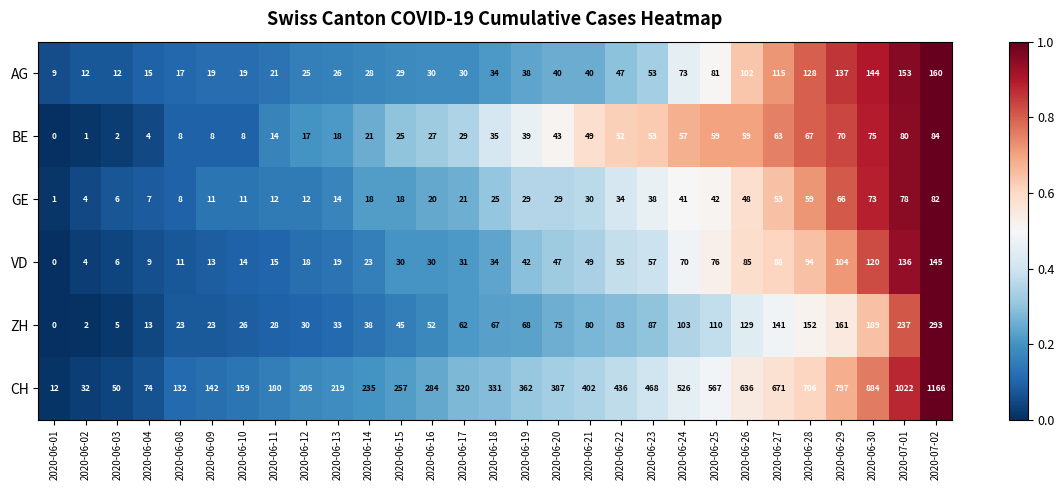

At which label is ZH closest to 146?

2020-06-27